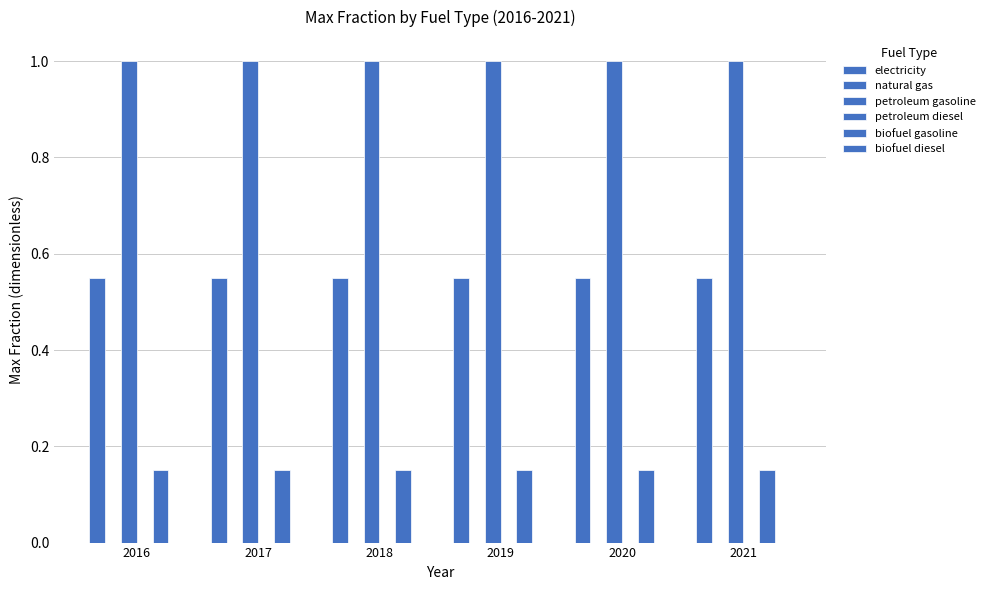

What is the difference between the highest and lowest values at 2018?

1.0